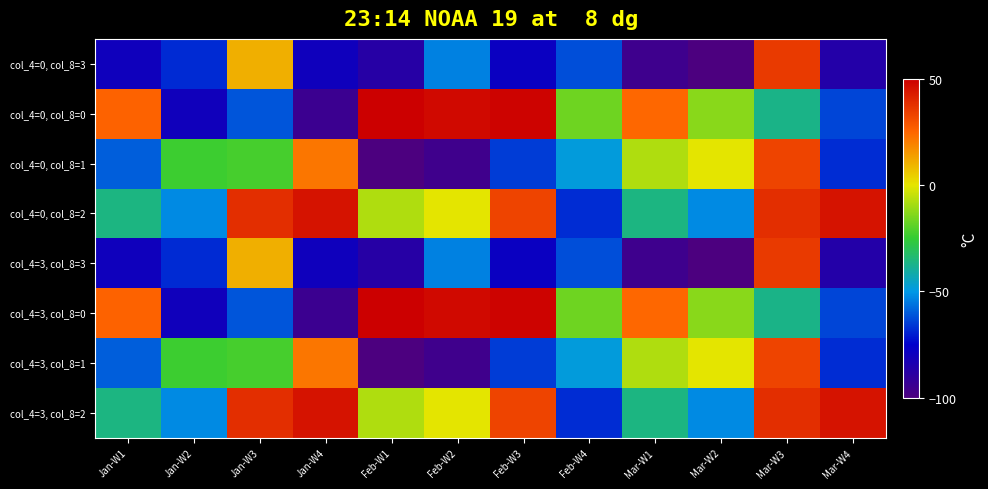

Reading left to right, extract all data points from this chart.

col_4=0, col_8=3: Jan-W1=-79.8	Jan-W2=-67.8	Jan-W3=10.5	Jan-W4=-79.8	Feb-W1=-87.6	Feb-W2=-53.7	Feb-W3=-78.4	Feb-W4=-62.0	Mar-W1=-95.1	Mar-W2=-99.8	Mar-W3=35.6	Mar-W4=-86.4
col_4=0, col_8=0: Jan-W1=25.8	Jan-W2=-80.4	Jan-W3=-60.8	Jan-W4=-94.3	Feb-W1=50.0	Feb-W2=47.4	Feb-W3=49.1	Feb-W4=-16.6	Mar-W1=24.6	Mar-W2=-13.0	Mar-W3=-36.8	Mar-W4=-63.5
col_4=0, col_8=1: Jan-W1=-59.4	Jan-W2=-23.7	Jan-W3=-22.2	Jan-W4=21.6	Feb-W1=-100.0	Feb-W2=-95.7	Feb-W3=-65.1	Feb-W4=-48.6	Mar-W1=-7.6	Mar-W2=-0.2	Mar-W3=33.0	Mar-W4=-67.5
col_4=0, col_8=2: Jan-W1=-35.9	Jan-W2=-52.4	Jan-W3=38.5	Jan-W4=45.2	Feb-W1=-7.6	Feb-W2=-0.2	Feb-W3=33.0	Feb-W4=-67.5	Mar-W1=-35.9	Mar-W2=-52.4	Mar-W3=38.5	Mar-W4=45.2
col_4=3, col_8=3: Jan-W1=-79.8	Jan-W2=-67.8	Jan-W3=10.5	Jan-W4=-79.8	Feb-W1=-87.6	Feb-W2=-53.7	Feb-W3=-78.4	Feb-W4=-62.0	Mar-W1=-95.1	Mar-W2=-99.8	Mar-W3=35.6	Mar-W4=-86.4
col_4=3, col_8=0: Jan-W1=25.8	Jan-W2=-80.4	Jan-W3=-60.8	Jan-W4=-94.3	Feb-W1=50.0	Feb-W2=47.4	Feb-W3=49.1	Feb-W4=-16.6	Mar-W1=24.6	Mar-W2=-13.0	Mar-W3=-36.8	Mar-W4=-63.5
col_4=3, col_8=1: Jan-W1=-59.4	Jan-W2=-23.7	Jan-W3=-22.2	Jan-W4=21.6	Feb-W1=-100.0	Feb-W2=-95.7	Feb-W3=-65.1	Feb-W4=-48.6	Mar-W1=-7.6	Mar-W2=-0.2	Mar-W3=33.0	Mar-W4=-67.5
col_4=3, col_8=2: Jan-W1=-35.9	Jan-W2=-52.4	Jan-W3=38.5	Jan-W4=45.2	Feb-W1=-7.6	Feb-W2=-0.2	Feb-W3=33.0	Feb-W4=-67.5	Mar-W1=-35.9	Mar-W2=-52.4	Mar-W3=38.5	Mar-W4=45.2